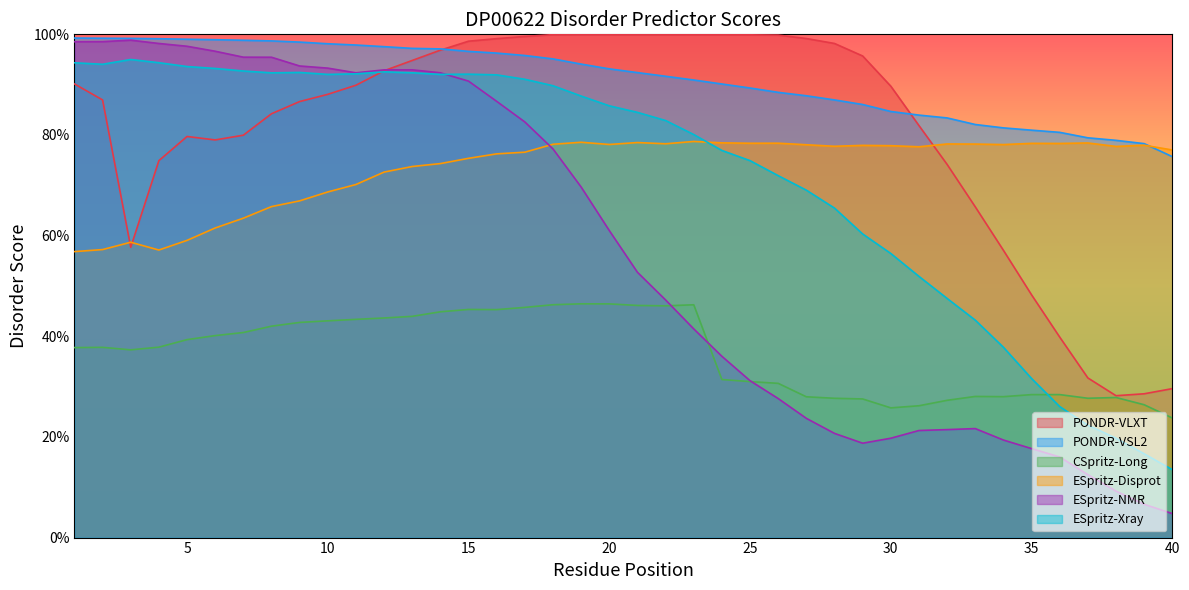

Where is ESpritz-Disprot nearest to the value 0?

1